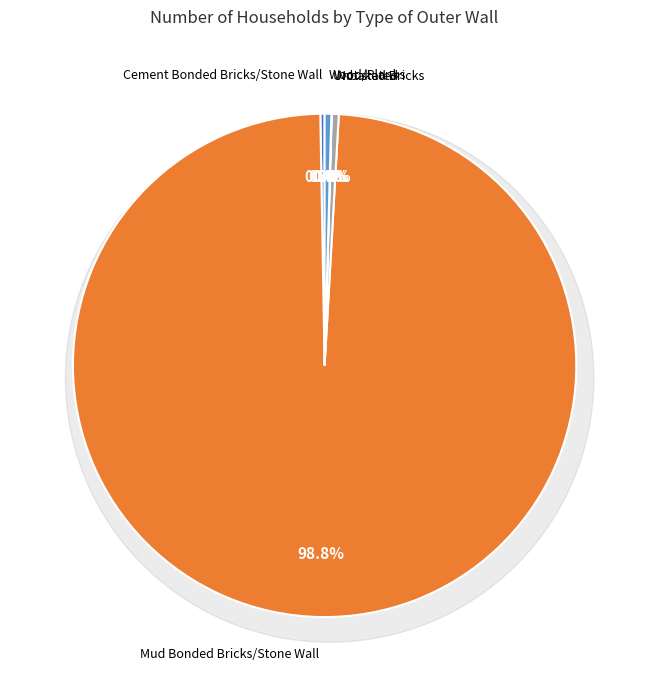

Do Unbaked Bricks and Mud Bonded Bricks/Stone Wall together represent more than half of the pie?

Yes